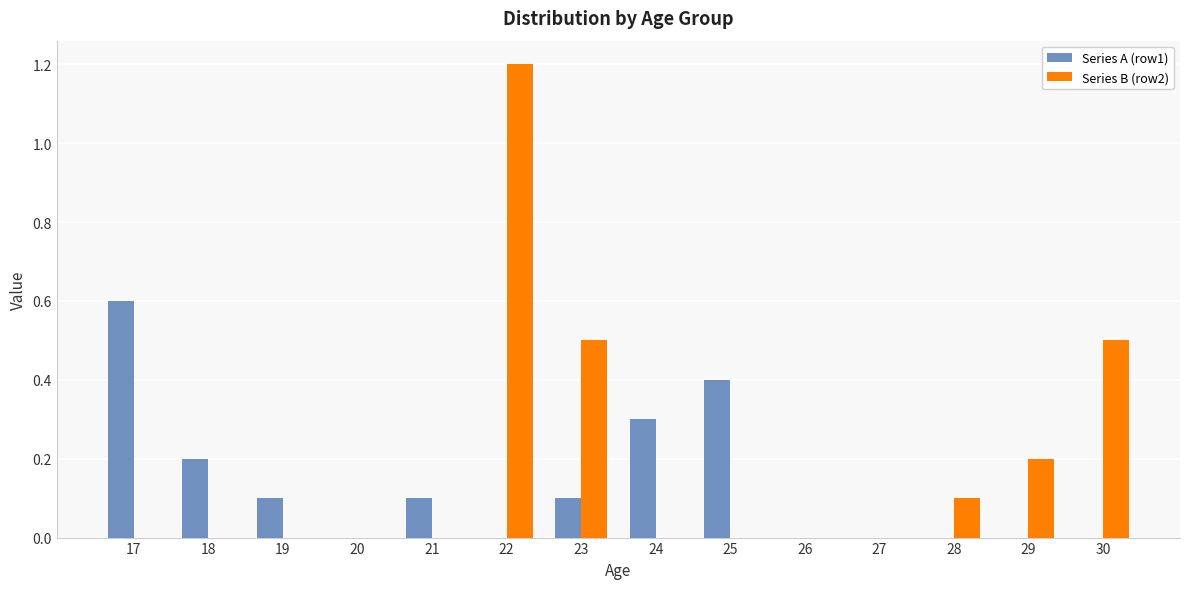

What is the sum of all Series A (row1) values?

1.8